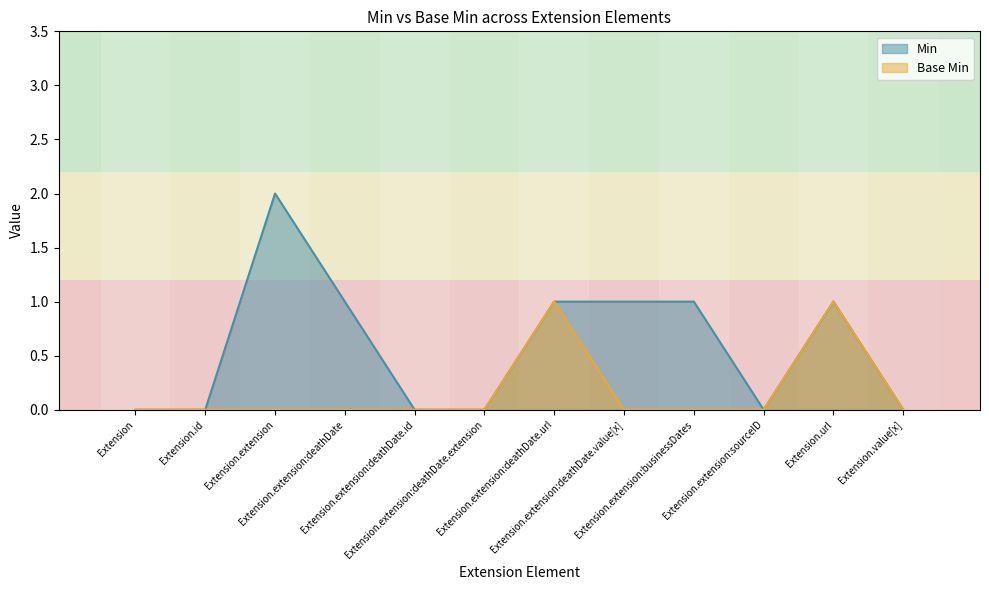

Reading left to right, list all the values displayed in this chart.

Min: 0	0	2	1	0	0	1	1	1	0	1	0
Base Min: 0	0	0	0	0	0	1	0	0	0	1	0